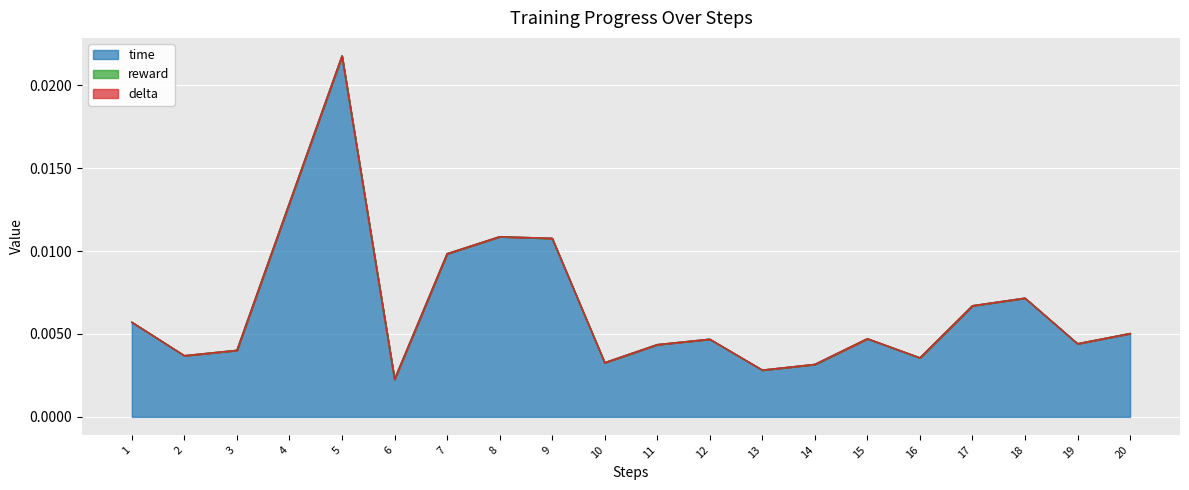

True or false: time and reward intersect in this chart.

False